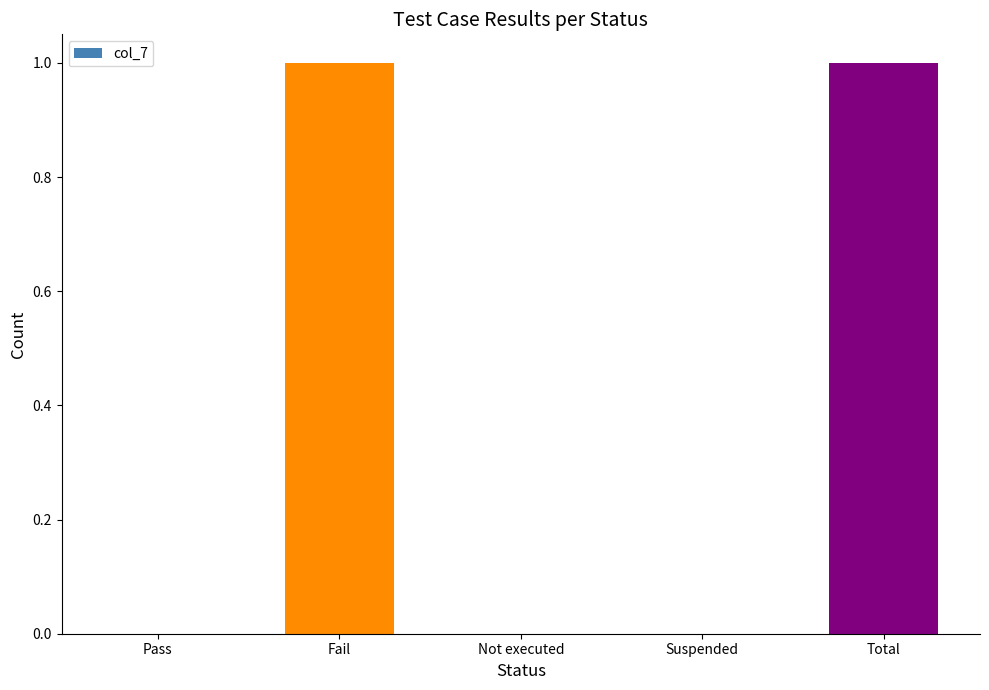

How many values are between 0 and 1?

5